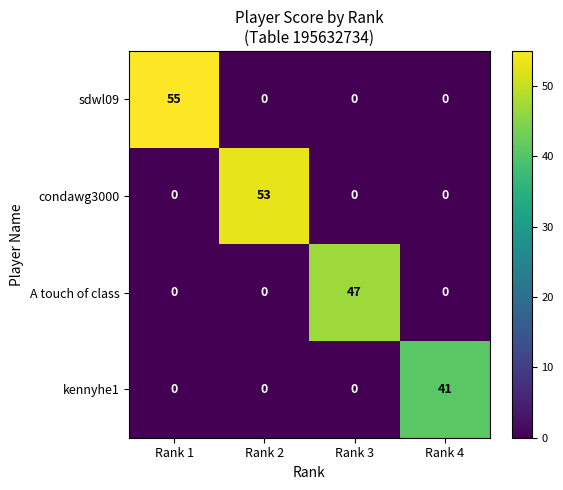

Is the value of kennyhe1 at Rank 4 greater than the value of sdwl09 at Rank 2?

Yes